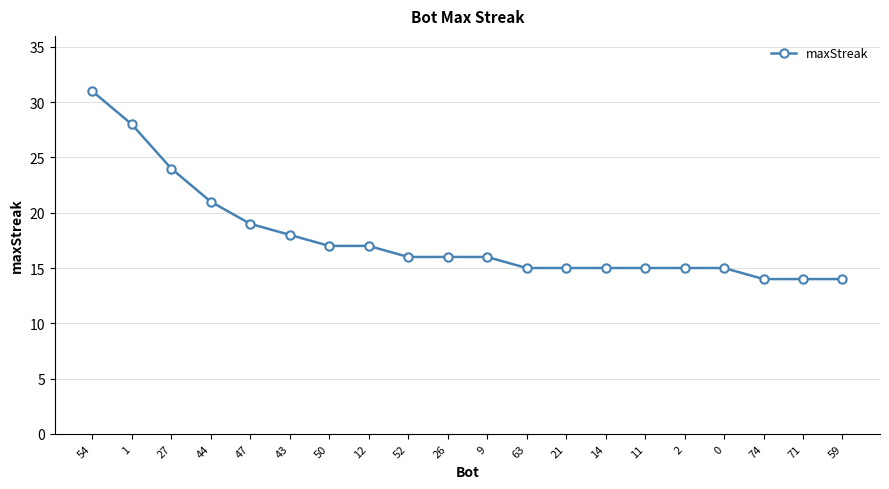

At which label is the value closest to 22?

44